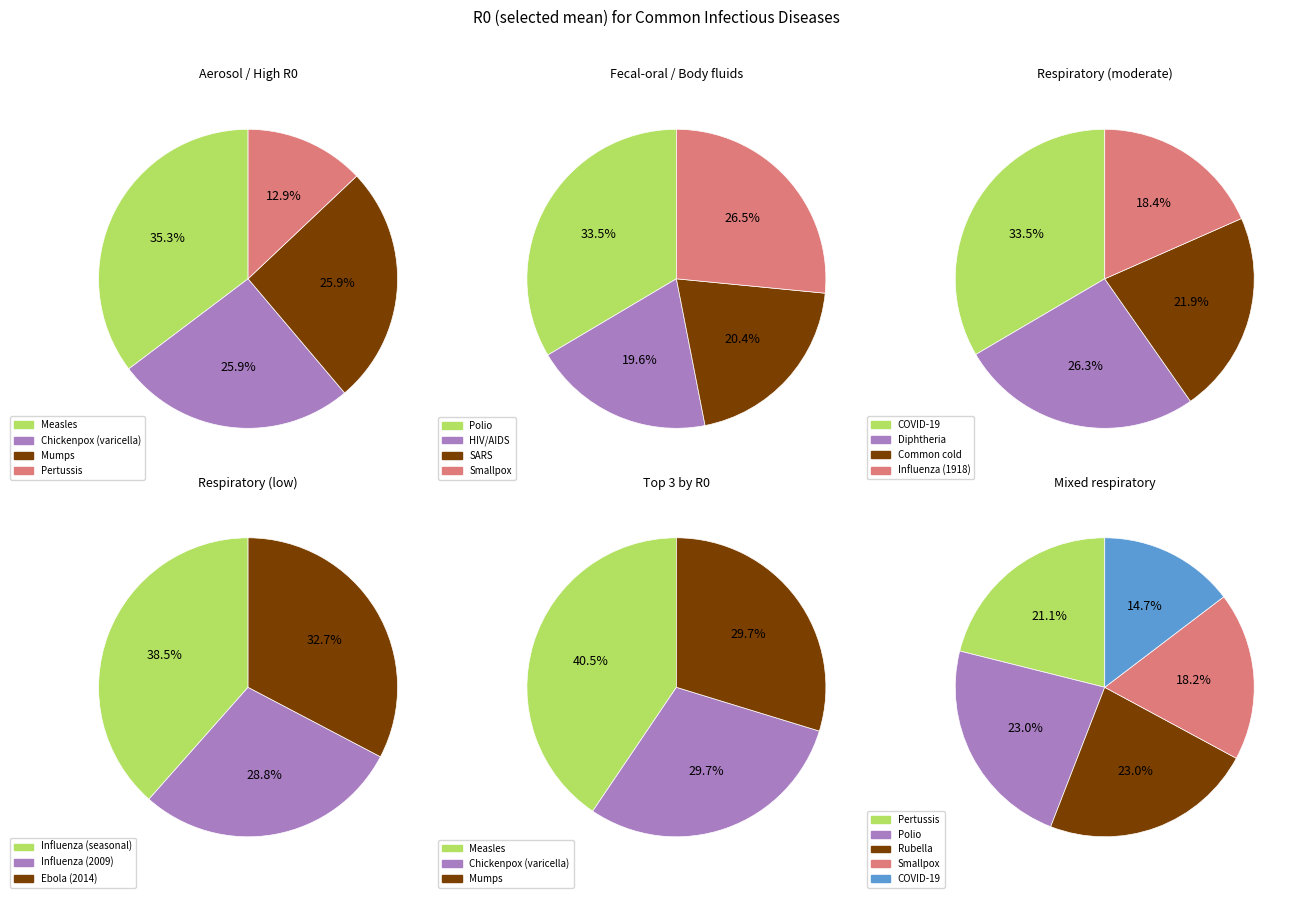

Which category has the smallest portion of the pie?

Influenza (2009)